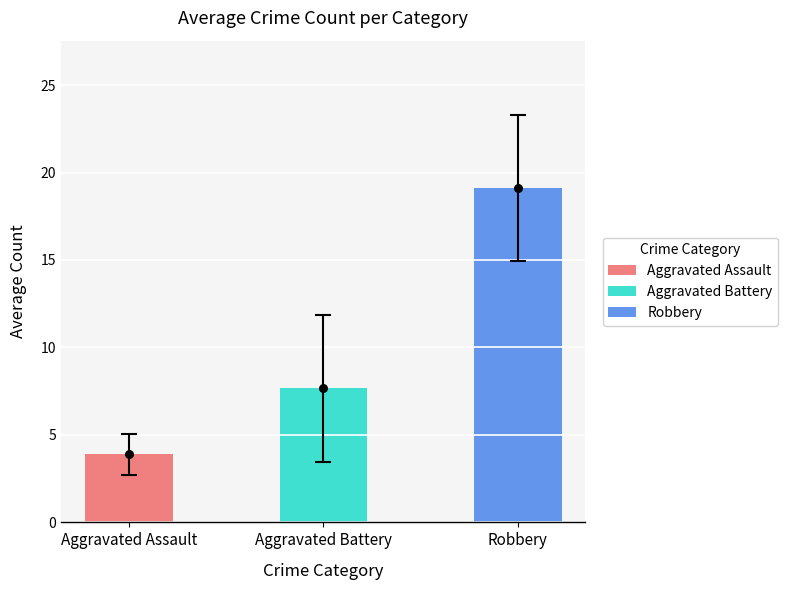

Which series reaches the maximum Y coordinate?

Robbery